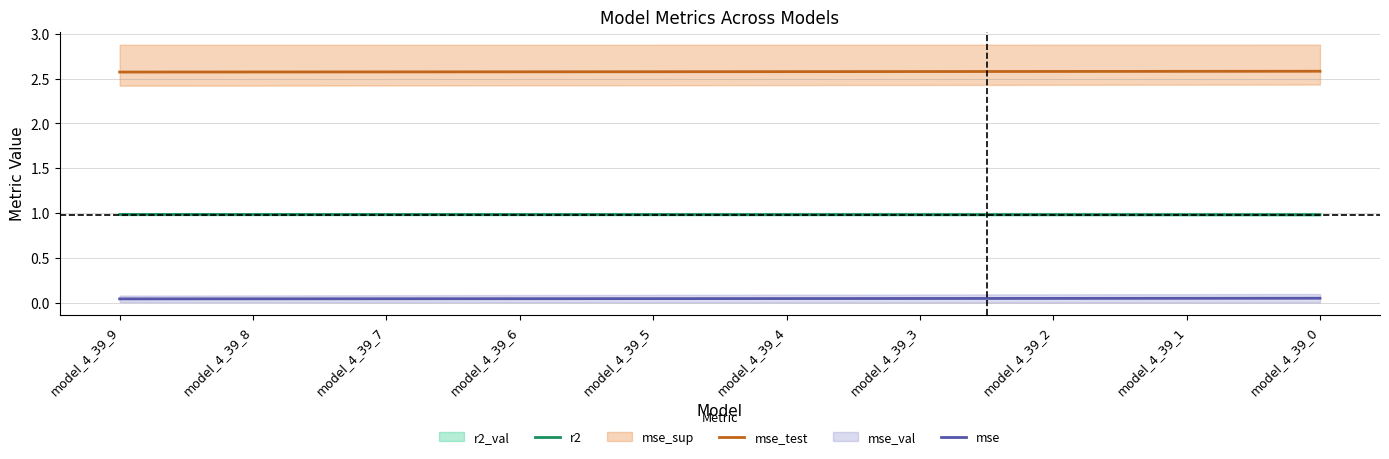

Count the number of categories in the chart.

10